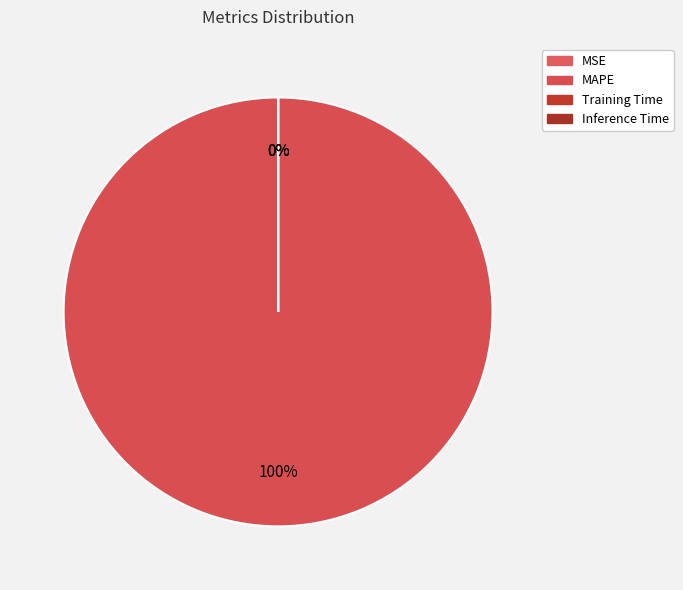

Which has a higher value, MSE or Inference Time?

MSE